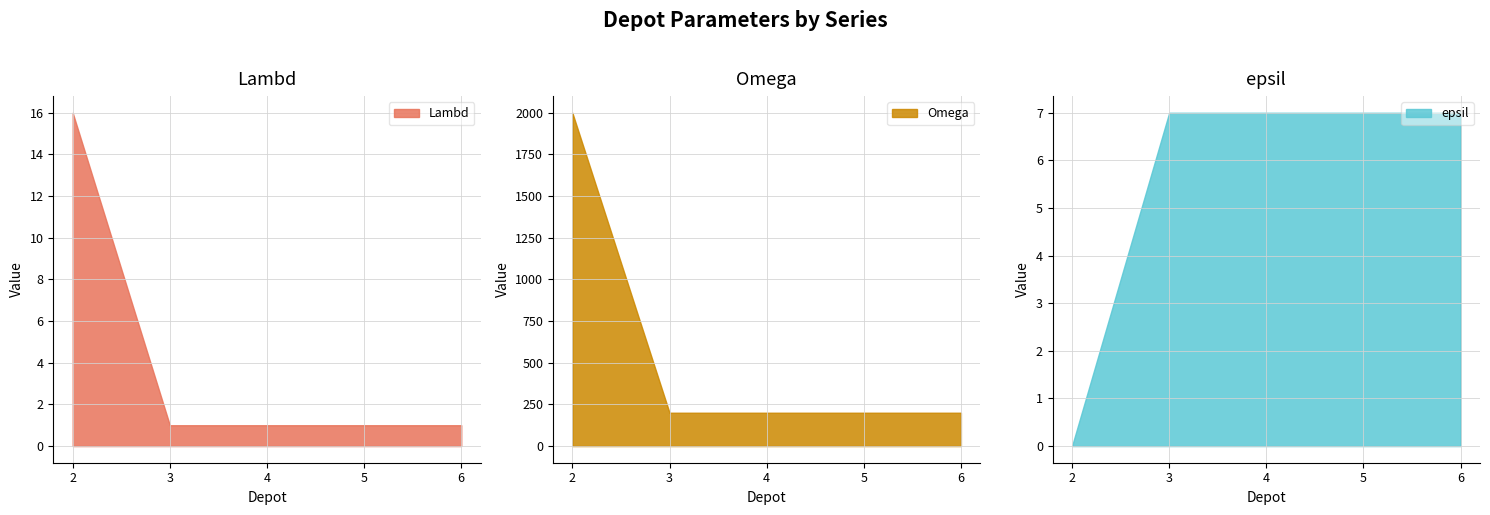

What is the value of the Lambd point at the 5th from the left?

1